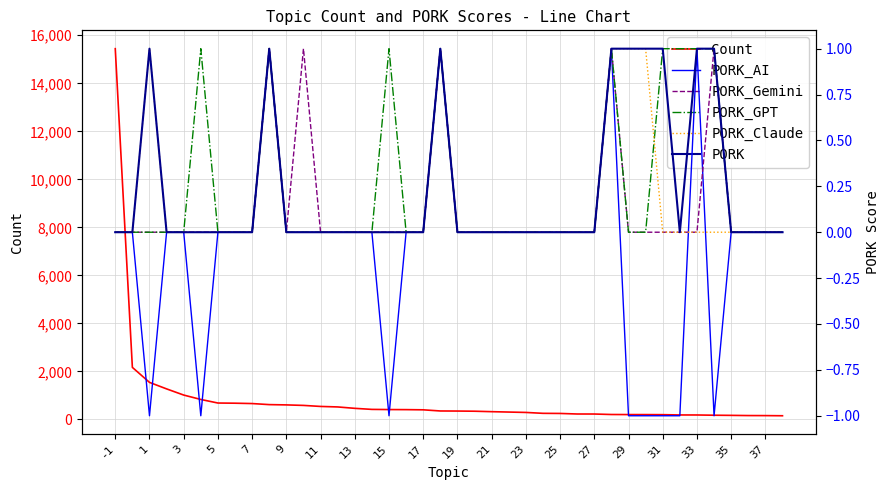

Is the value of Count at 33 greater than the value of PORK_AI at 33?

Yes